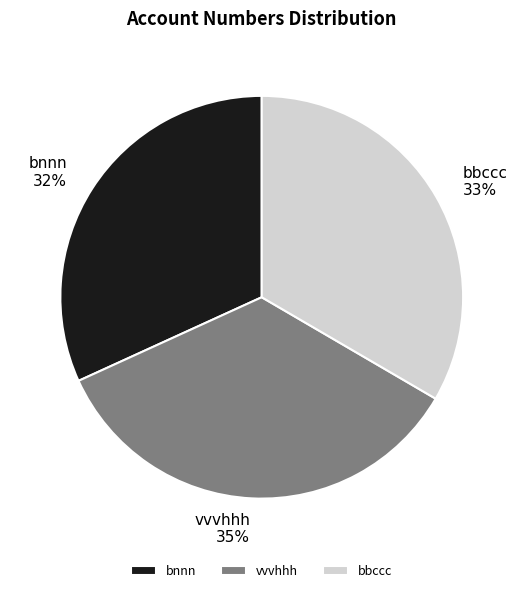

Which slice is the smallest?

bnnn